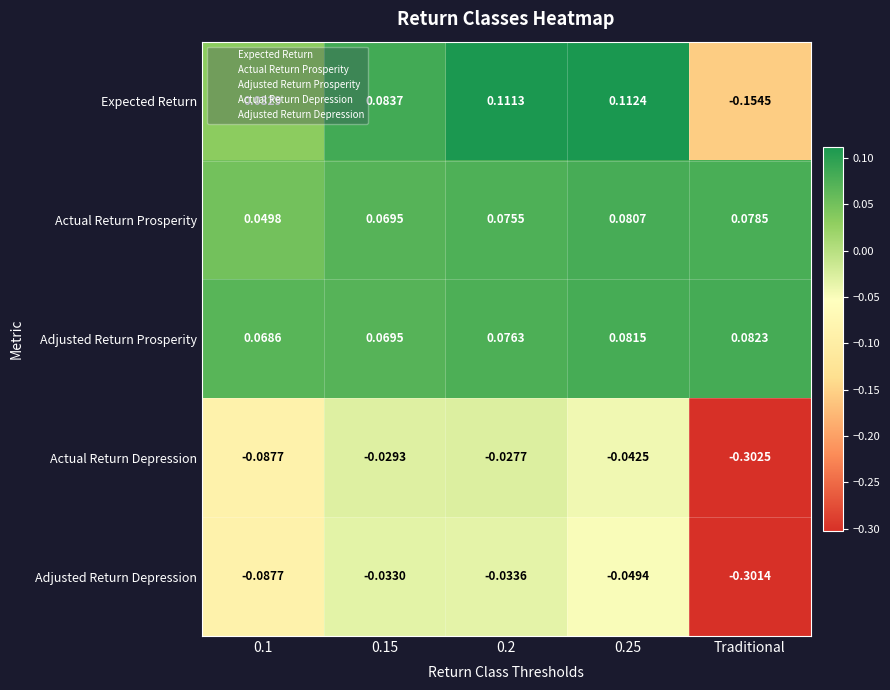

Which series changed the most between 0.1 and 0.25?

Expected Return